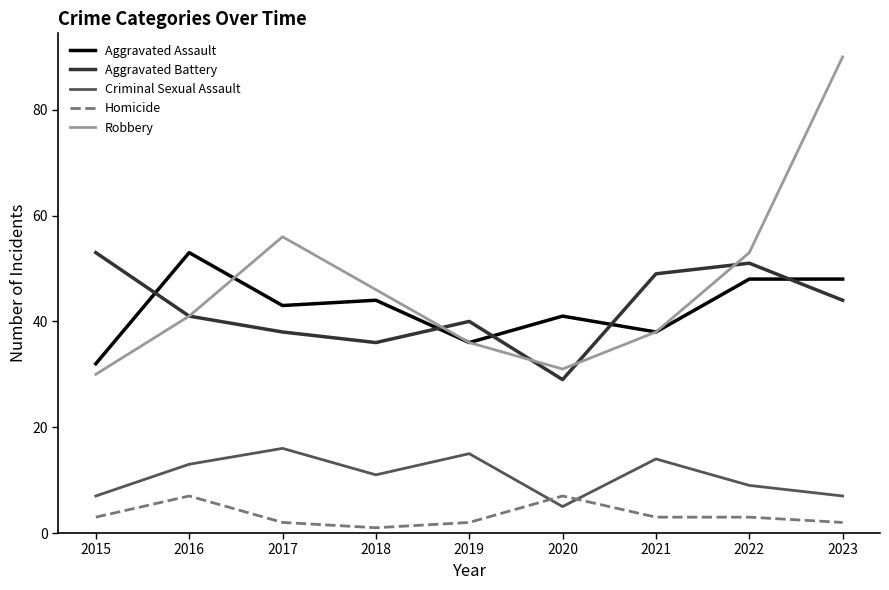

What is the spread (max minus min) of values at 2017?

54